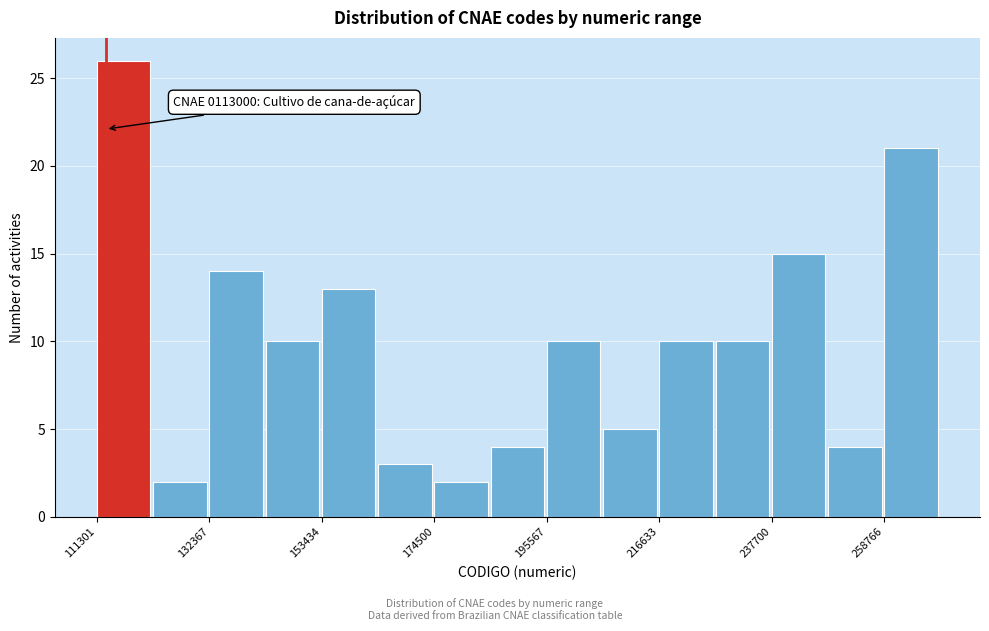

Read against the x-axis, roughly where is the centre of the tallest bar?

115000